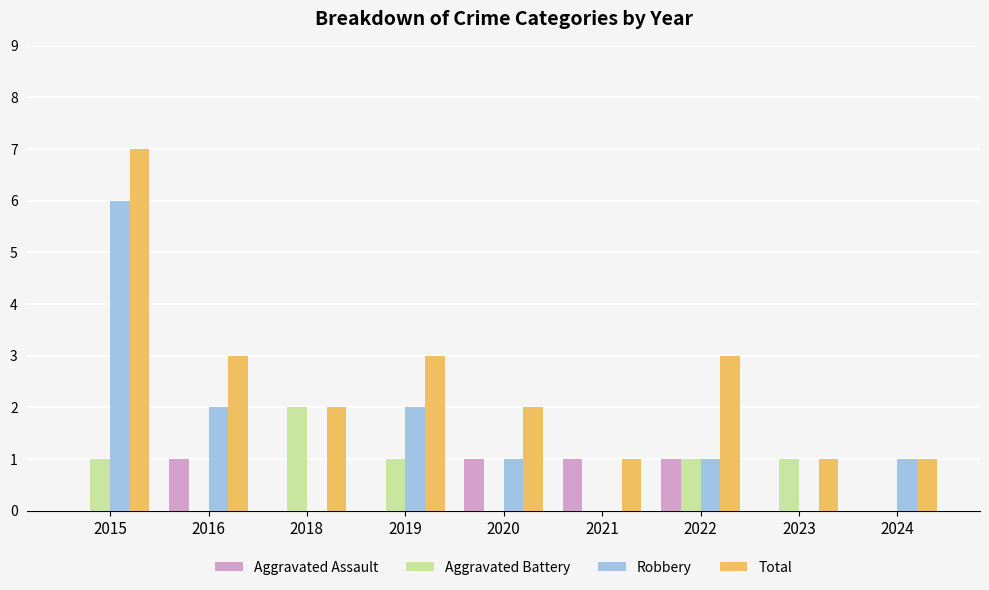

What is the sum of the Total values at 2018 and 2020?

4